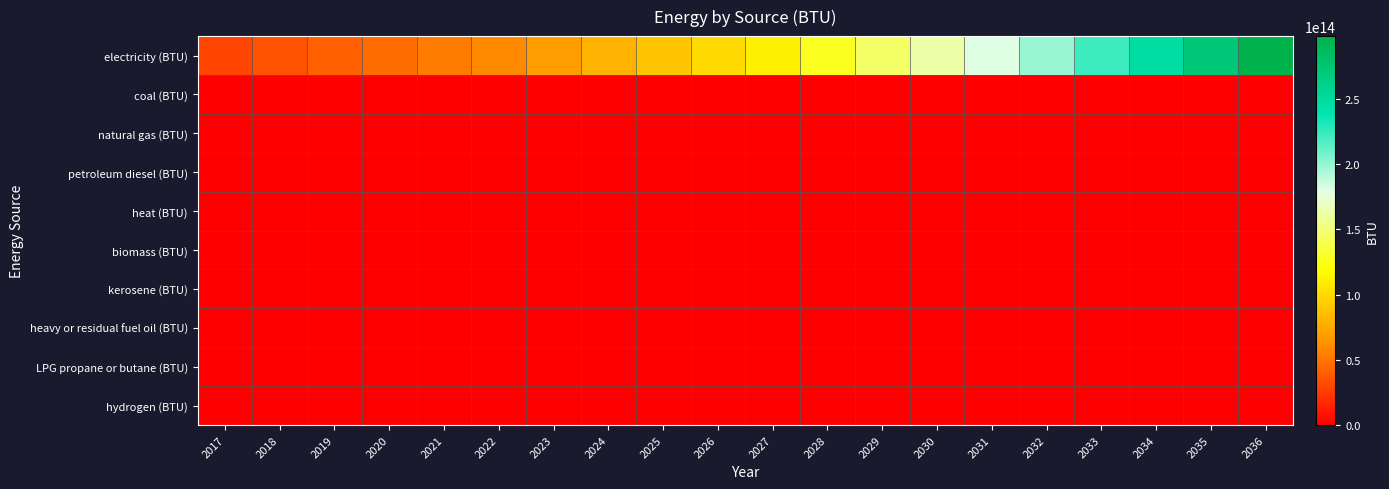

Reading left to right, list all the values displayed in this chart.

electricity (BTU): 2017=29793011115520.0	2018=35404039443898.6	2019=41177332674277.9	2020=47103172963814.2	2021=53172603267913.3	2022=59377354316979.6	2023=69272240663100.4	2024=79430158798496.2	2025=89837960660320.2	2026=100483360126379.8	2027=111354863521828.4	2028=128125013620367.8	2029=145296146778824.2	2030=162846833392734.1	2031=180757144138279.8	2032=199008520937914.2	2033=223066884817559.0	2034=247644031382081.8	2035=272716909966177.4	2036=298263815563905.7
coal (BTU): 2017=0.0	2018=0.0	2019=0.0	2020=0.0	2021=0.0	2022=0.0	2023=0.0	2024=0.0	2025=0.0	2026=0.0	2027=0.0	2028=0.0	2029=0.0	2030=0.0	2031=0.0	2032=0.0	2033=0.0	2034=0.0	2035=0.0	2036=0.0
natural gas (BTU): 2017=0.0	2018=0.0	2019=0.0	2020=0.0	2021=0.0	2022=0.0	2023=0.0	2024=0.0	2025=0.0	2026=0.0	2027=0.0	2028=0.0	2029=0.0	2030=0.0	2031=0.0	2032=0.0	2033=0.0	2034=0.0	2035=0.0	2036=0.0
petroleum diesel (BTU): 2017=0.0	2018=0.0	2019=0.0	2020=0.0	2021=0.0	2022=0.0	2023=0.0	2024=0.0	2025=0.0	2026=0.0	2027=0.0	2028=0.0	2029=0.0	2030=0.0	2031=0.0	2032=0.0	2033=0.0	2034=0.0	2035=0.0	2036=0.0
heat (BTU): 2017=0.0	2018=0.0	2019=0.0	2020=0.0	2021=0.0	2022=0.0	2023=0.0	2024=0.0	2025=0.0	2026=0.0	2027=0.0	2028=0.0	2029=0.0	2030=0.0	2031=0.0	2032=0.0	2033=0.0	2034=0.0	2035=0.0	2036=0.0
biomass (BTU): 2017=0.0	2018=0.0	2019=0.0	2020=0.0	2021=0.0	2022=0.0	2023=0.0	2024=0.0	2025=0.0	2026=0.0	2027=0.0	2028=0.0	2029=0.0	2030=0.0	2031=0.0	2032=0.0	2033=0.0	2034=0.0	2035=0.0	2036=0.0
kerosene (BTU): 2017=0.0	2018=0.0	2019=0.0	2020=0.0	2021=0.0	2022=0.0	2023=0.0	2024=0.0	2025=0.0	2026=0.0	2027=0.0	2028=0.0	2029=0.0	2030=0.0	2031=0.0	2032=0.0	2033=0.0	2034=0.0	2035=0.0	2036=0.0
heavy or residual fuel oil (BTU): 2017=0.0	2018=0.0	2019=0.0	2020=0.0	2021=0.0	2022=0.0	2023=0.0	2024=0.0	2025=0.0	2026=0.0	2027=0.0	2028=0.0	2029=0.0	2030=0.0	2031=0.0	2032=0.0	2033=0.0	2034=0.0	2035=0.0	2036=0.0
LPG propane or butane (BTU): 2017=0.0	2018=0.0	2019=0.0	2020=0.0	2021=0.0	2022=0.0	2023=0.0	2024=0.0	2025=0.0	2026=0.0	2027=0.0	2028=0.0	2029=0.0	2030=0.0	2031=0.0	2032=0.0	2033=0.0	2034=0.0	2035=0.0	2036=0.0
hydrogen (BTU): 2017=0.0	2018=0.0	2019=0.0	2020=0.0	2021=0.0	2022=0.0	2023=0.0	2024=0.0	2025=0.0	2026=0.0	2027=0.0	2028=0.0	2029=0.0	2030=0.0	2031=0.0	2032=0.0	2033=0.0	2034=0.0	2035=0.0	2036=0.0